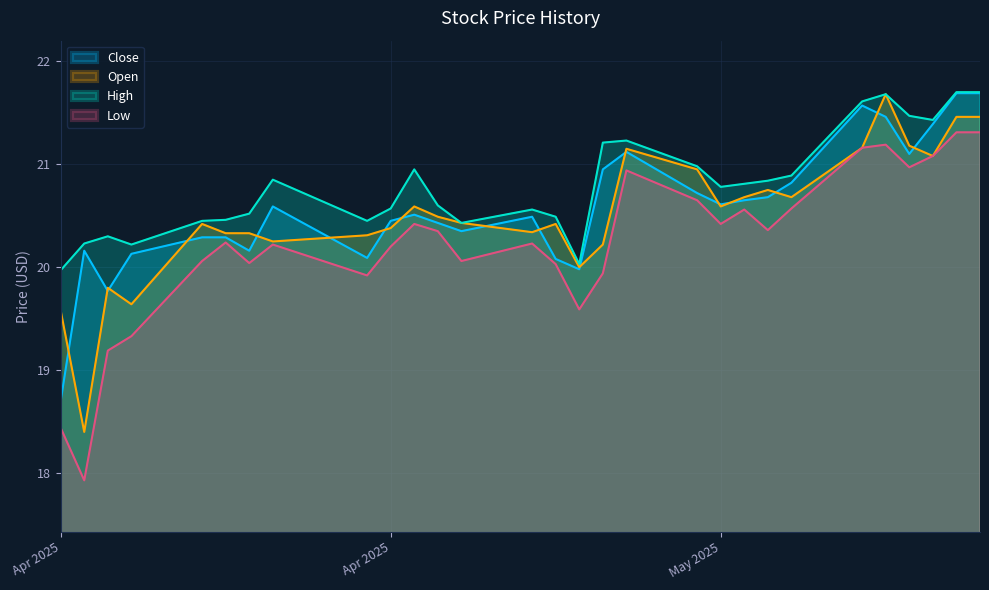

Rank the series at 2025-05-16 from lowest to highest value.

Low, Open, Close, High